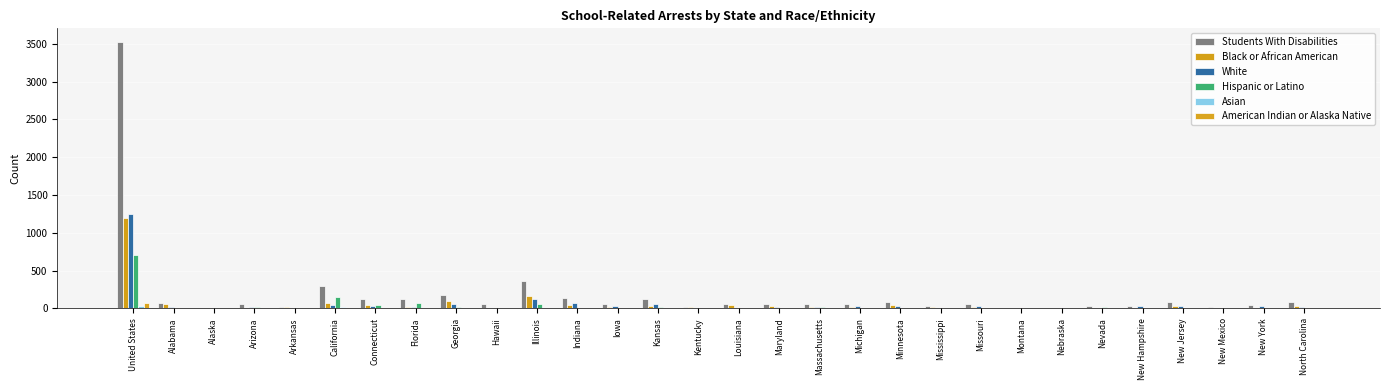

How many data points does each series have?

30